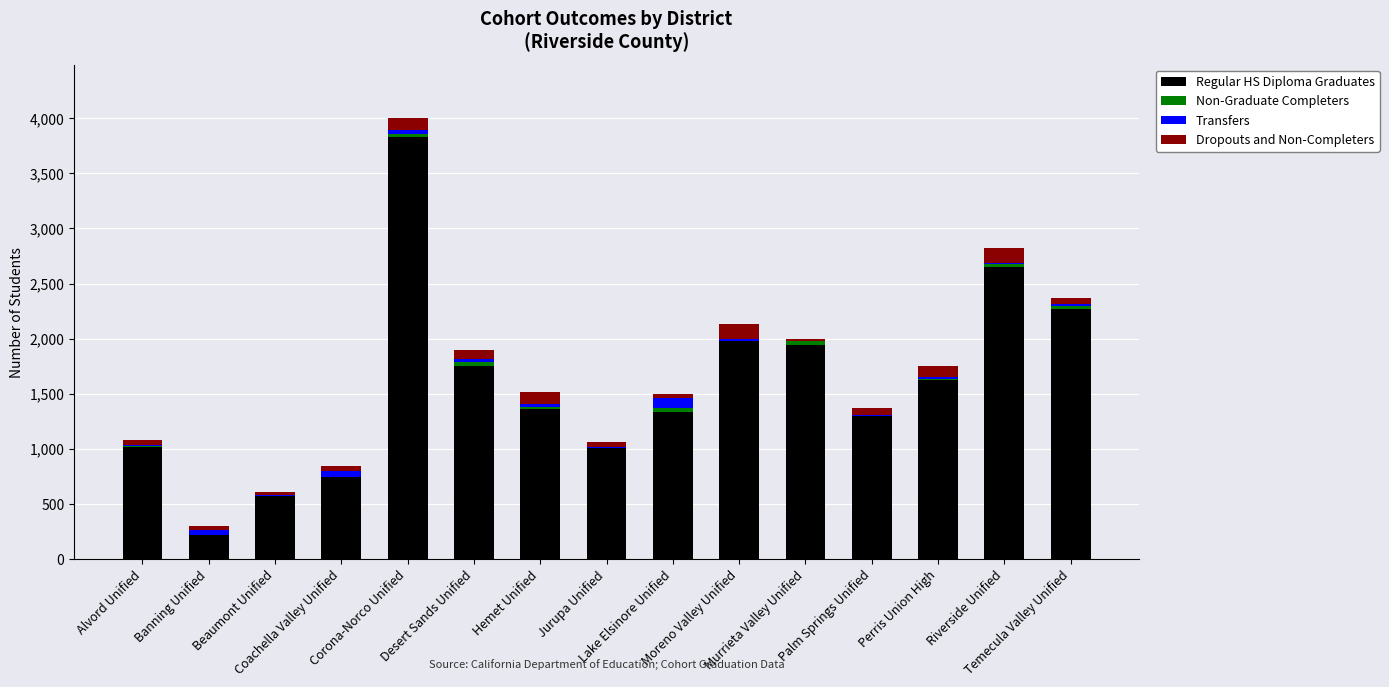

What is the highest value of the Regular HS Diploma Graduates series?

3827